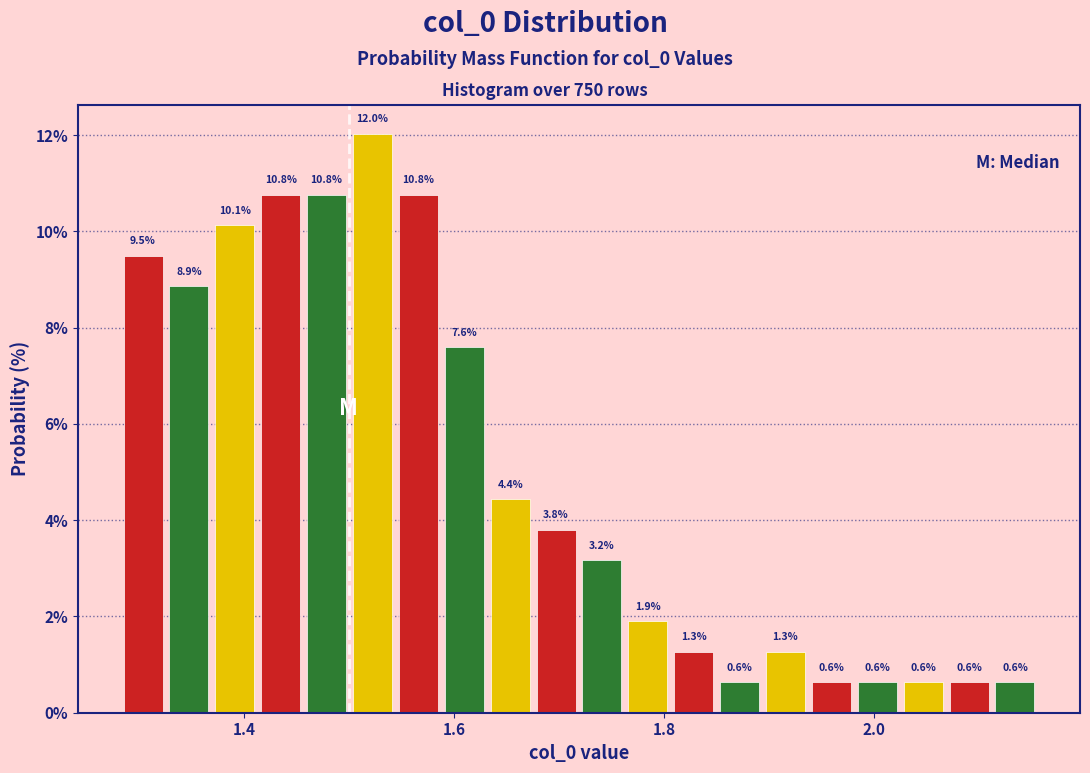

Around what value on the x-axis is the tallest bar? Give the approximate position of its centre, as read against the axis.

1.52